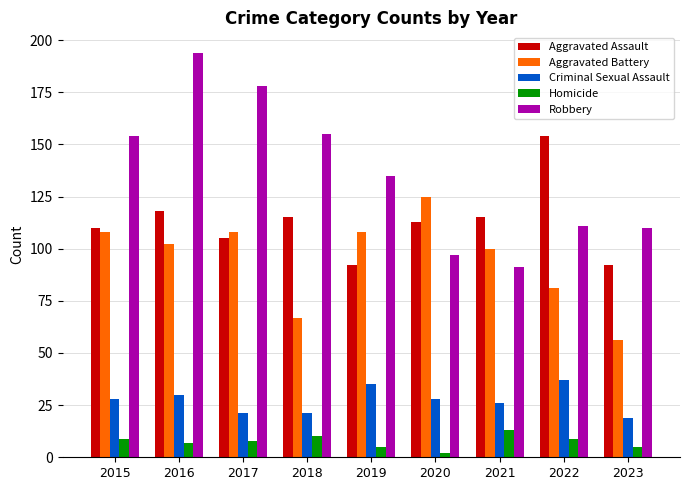

What is the spread (max minus min) of values at 2022?

145